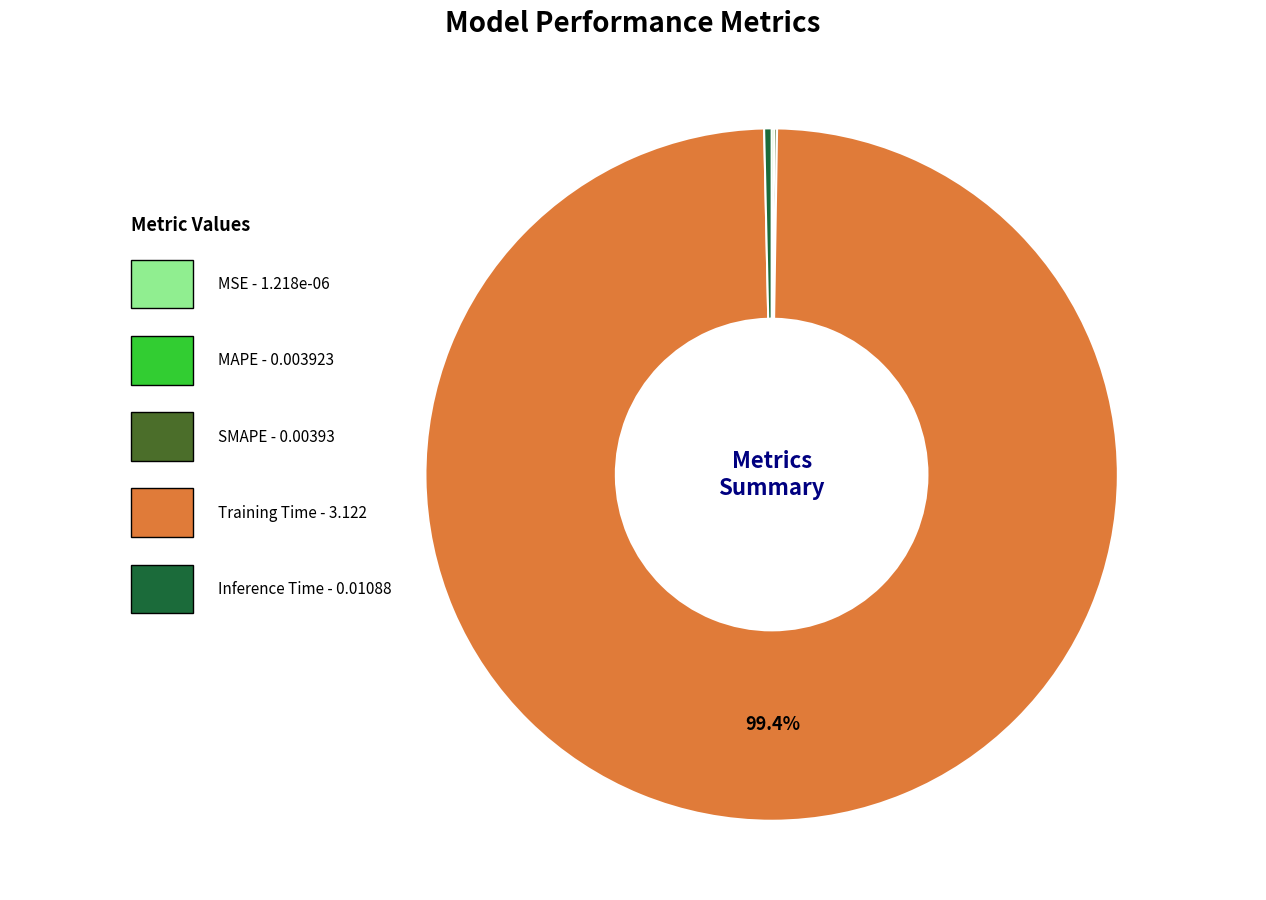

To the nearest percent, what is the difference between the largest and smallest slice percentages?

99%